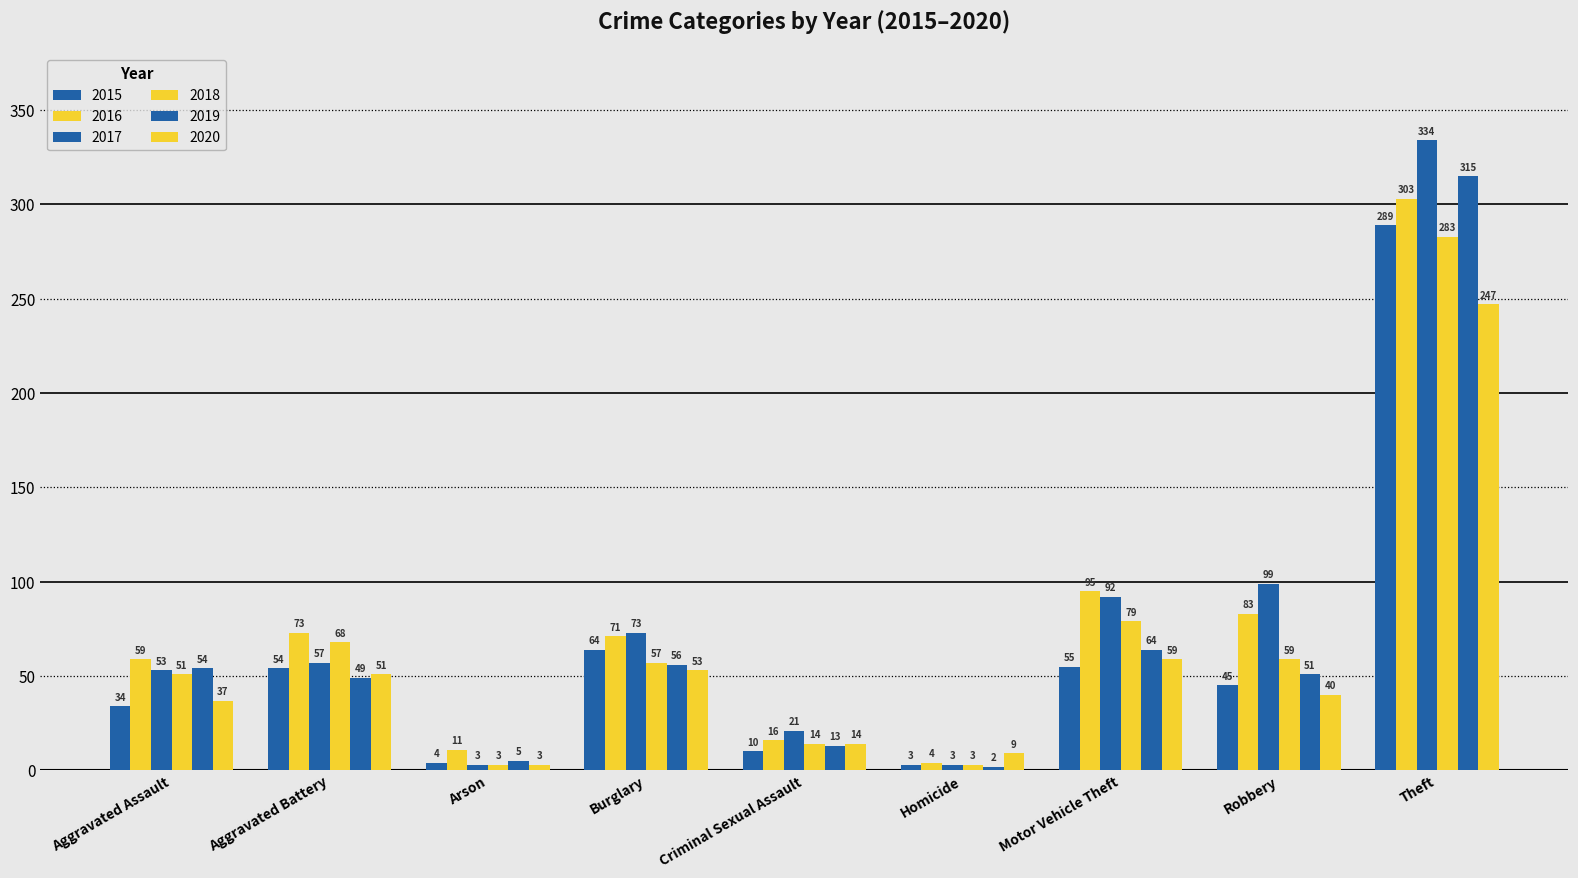

Count the number of categories in the chart.

9